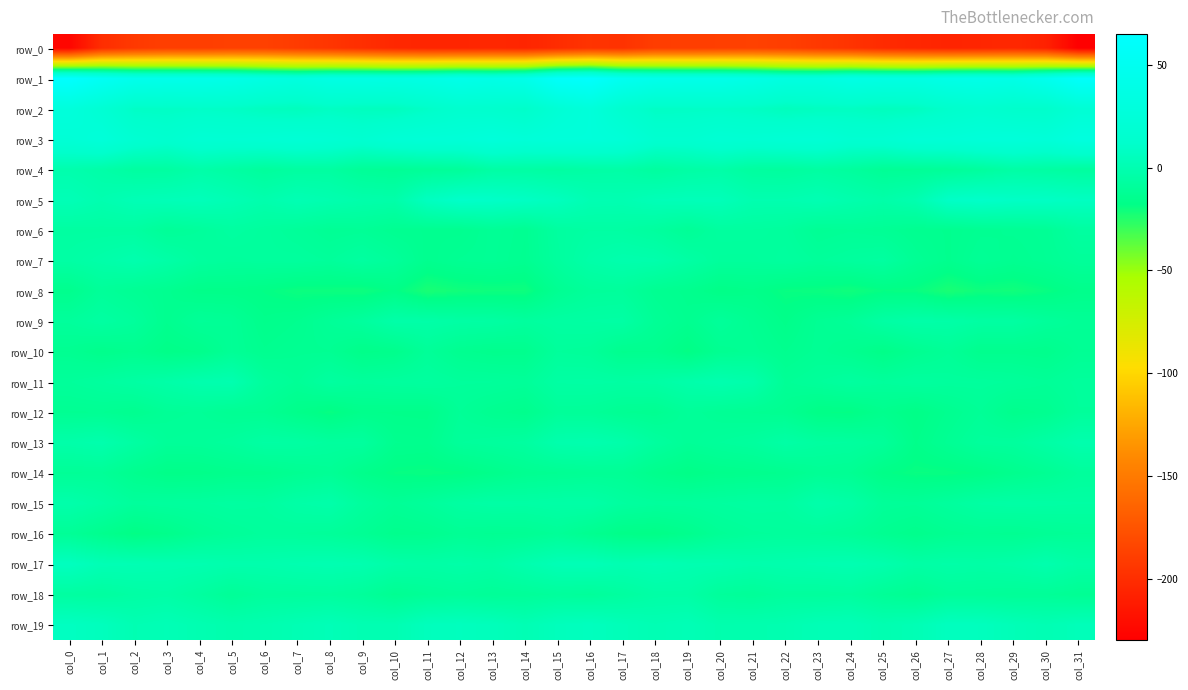

True or false: row_16 has a value of -11.3 at col_0.

True